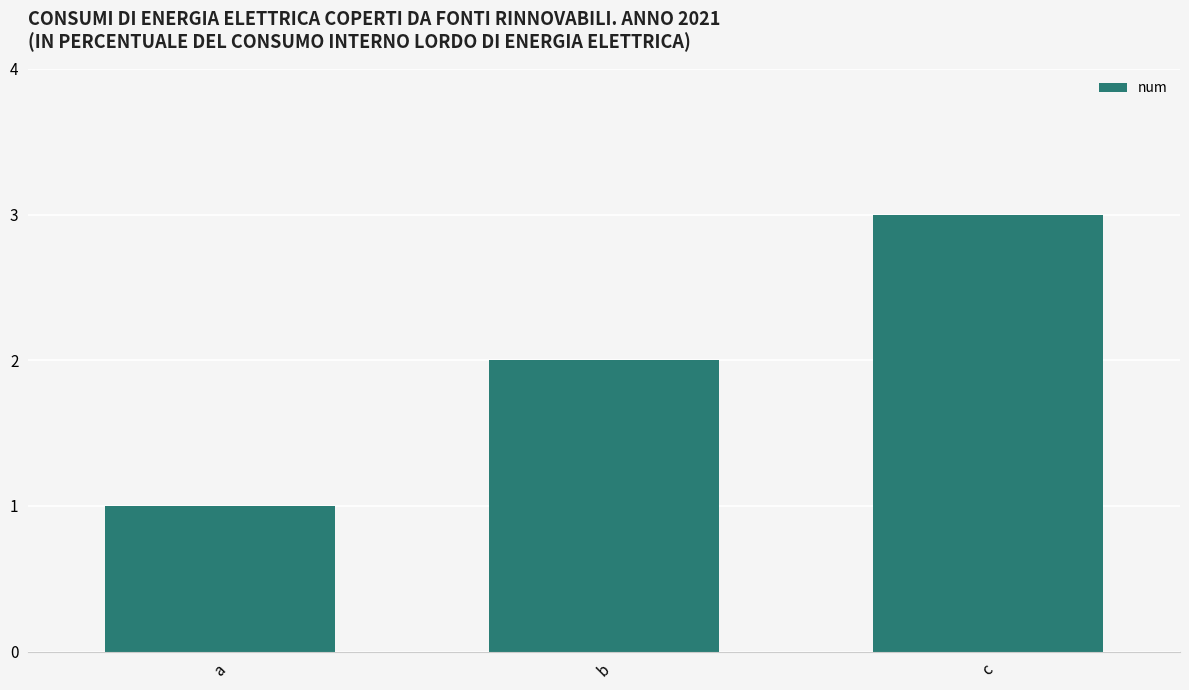

What is the value of the 1st bar from the left?

1